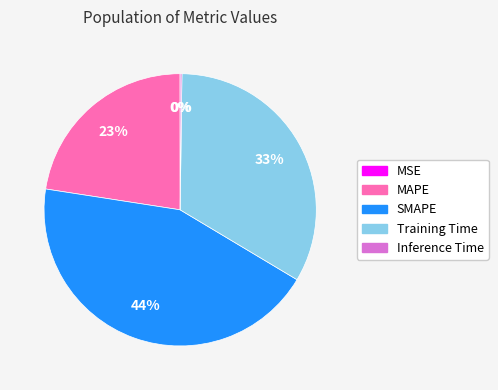

Does any single category account for the majority?

No